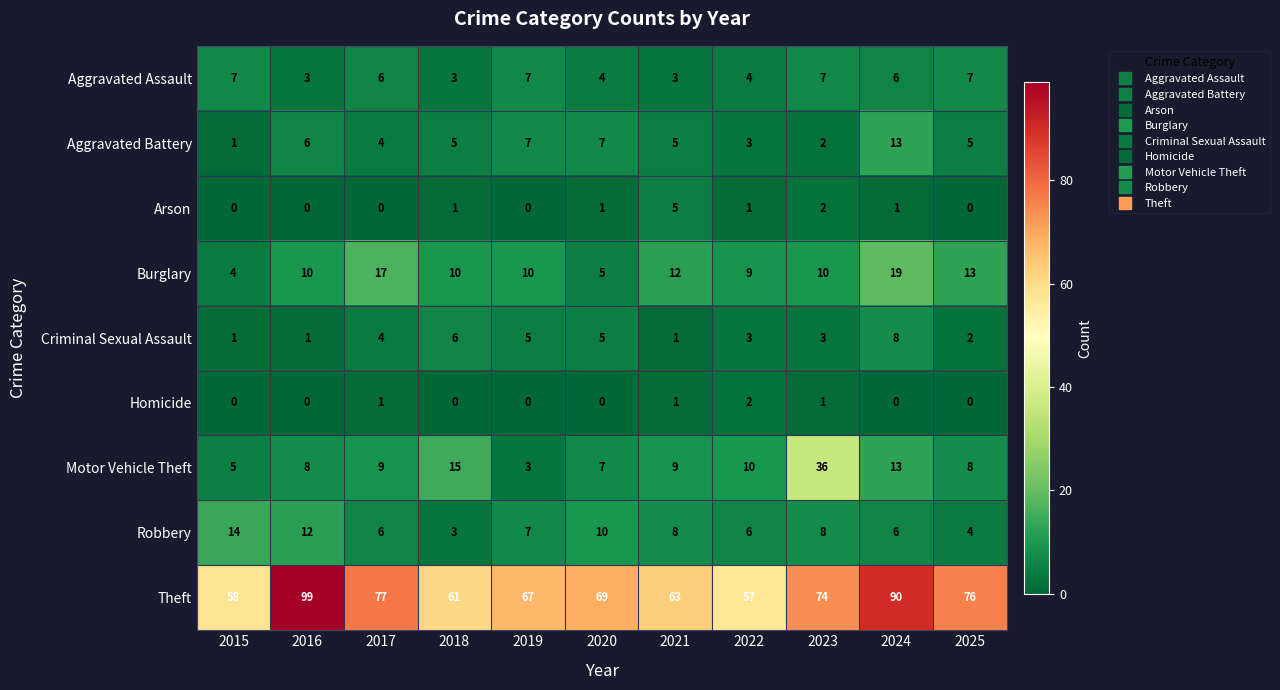

How many series are shown in this chart?

9